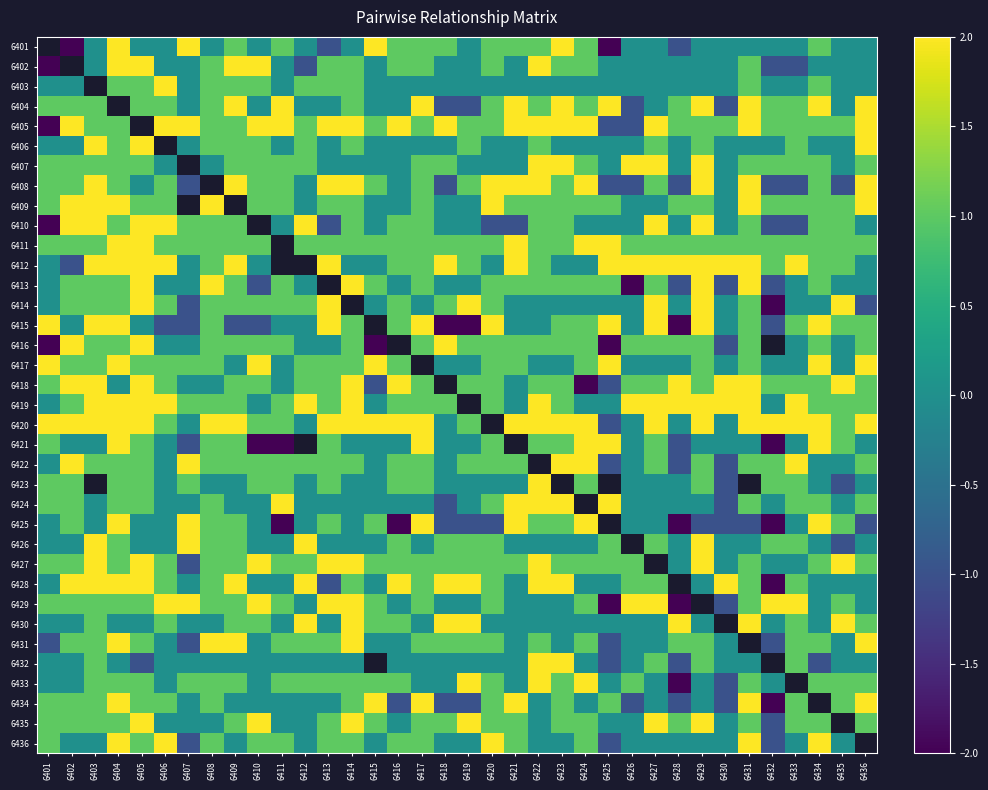

How many data points does each series have?

36